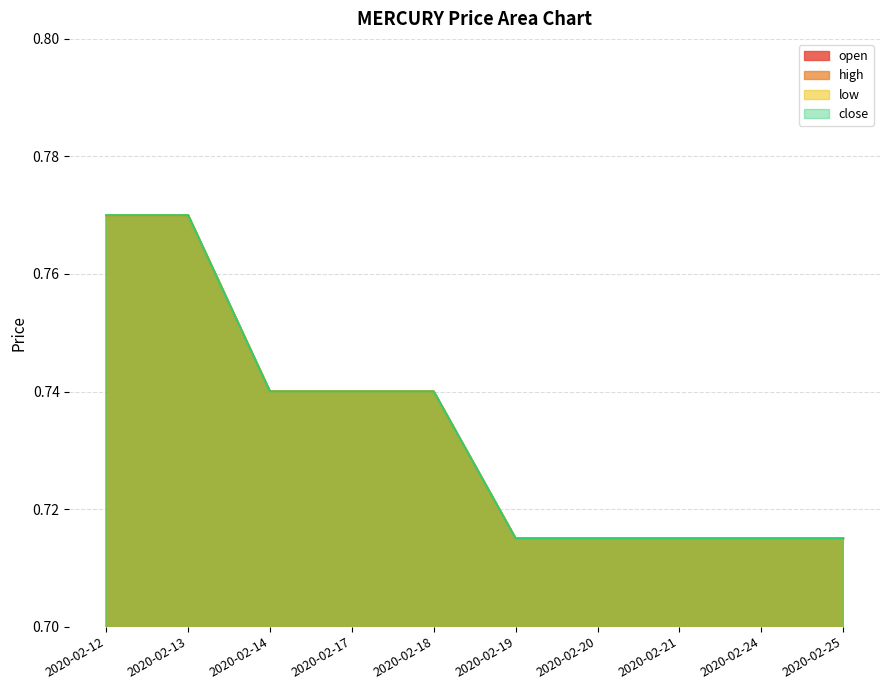

What is the sum of all low values?

7.3